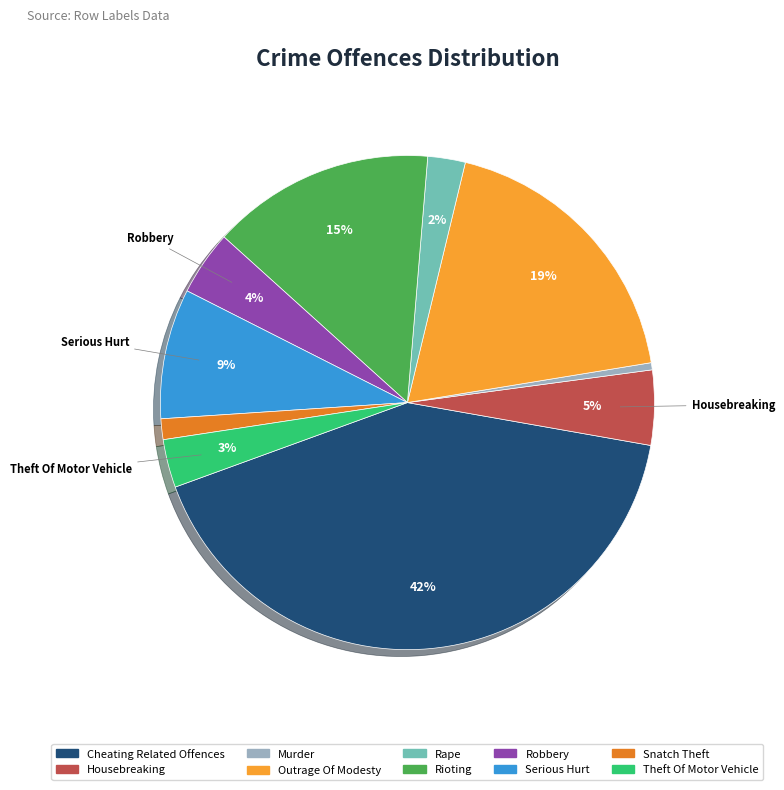

To the nearest percent, what is the combined percentage of Murder and Outrage Of Modesty?

19%